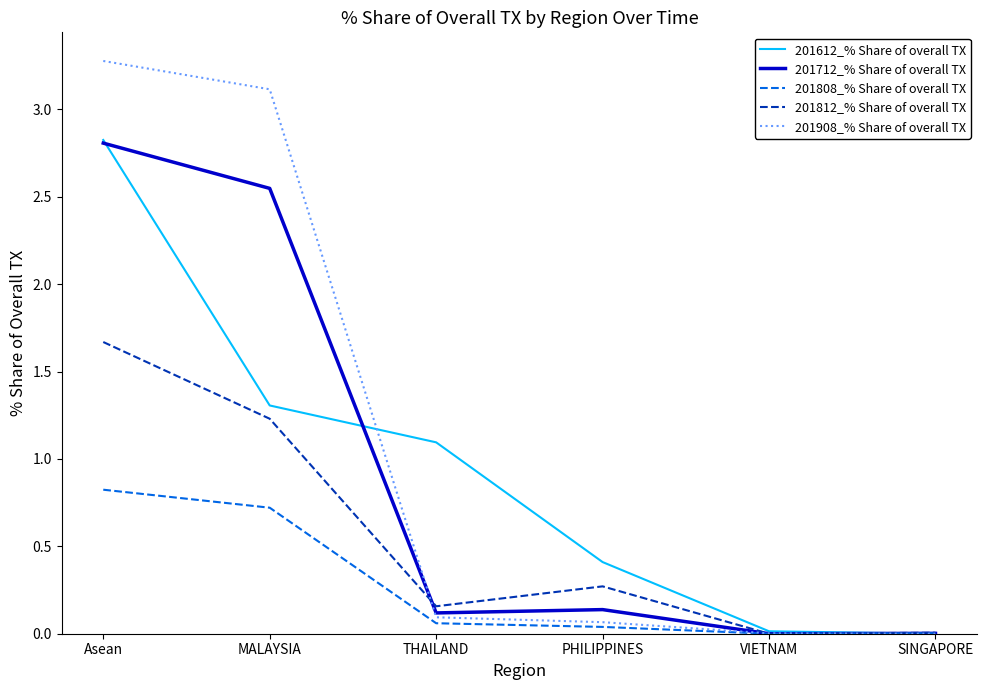

At which label is 201612_% Share of overall TX closest to 1?

THAILAND